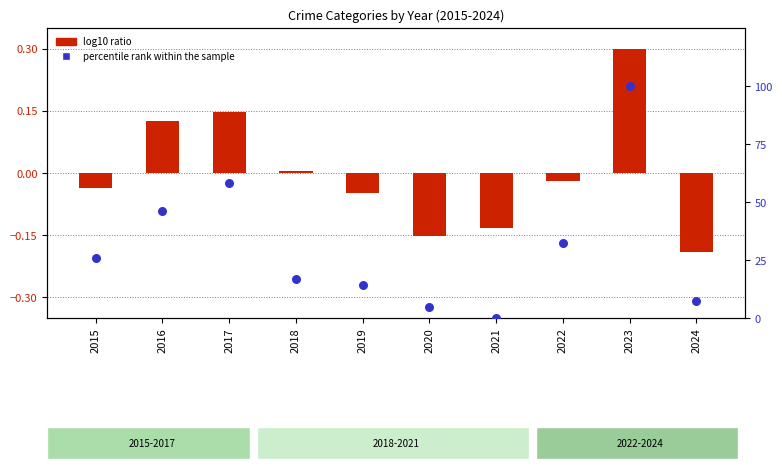

Which series contains the lowest Y value?

log10 ratio